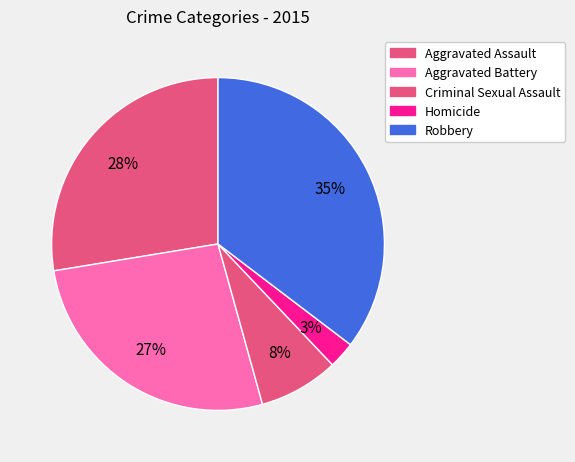

To the nearest percent, what percentage of the pie is Criminal Sexual Assault?

8%